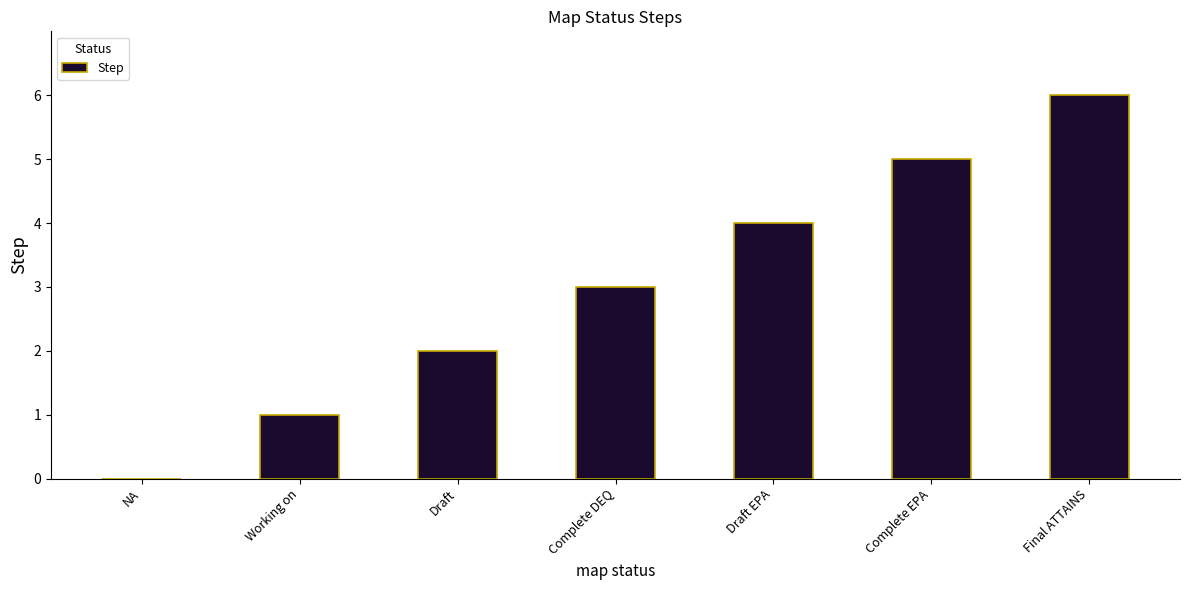

Between Complete DEQ and Final ATTAINS, which is larger?

Final ATTAINS